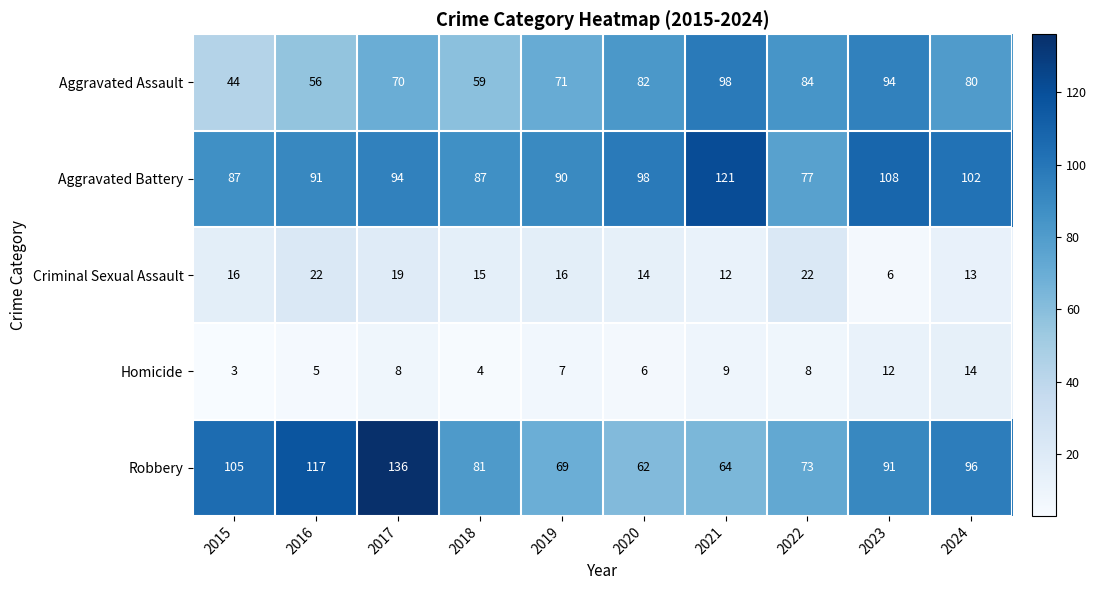

List the series in order of their peak value, lowest first.

Homicide, Criminal Sexual Assault, Aggravated Assault, Aggravated Battery, Robbery